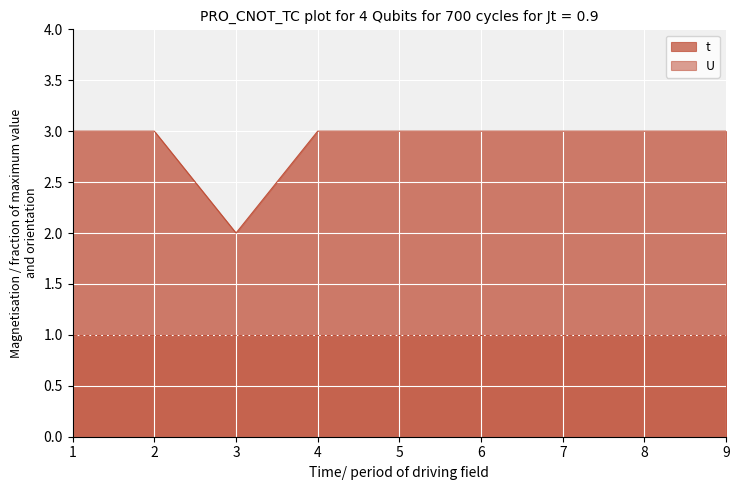

What is the difference between the maximum and minimum values?

1